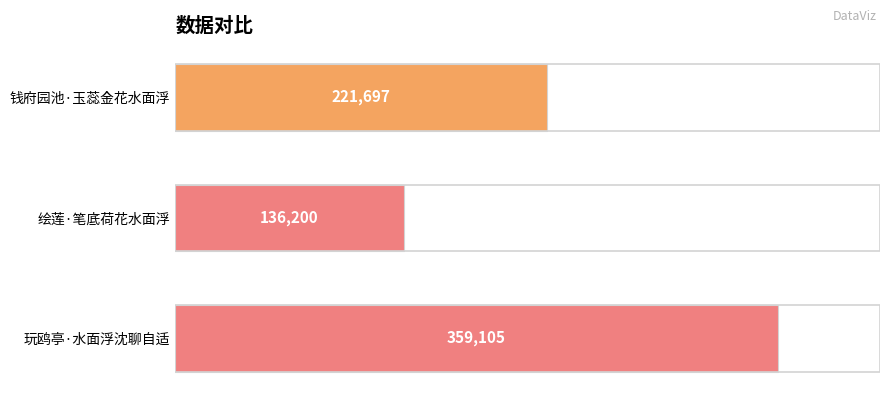

Does the chart contain stacked bars?

No